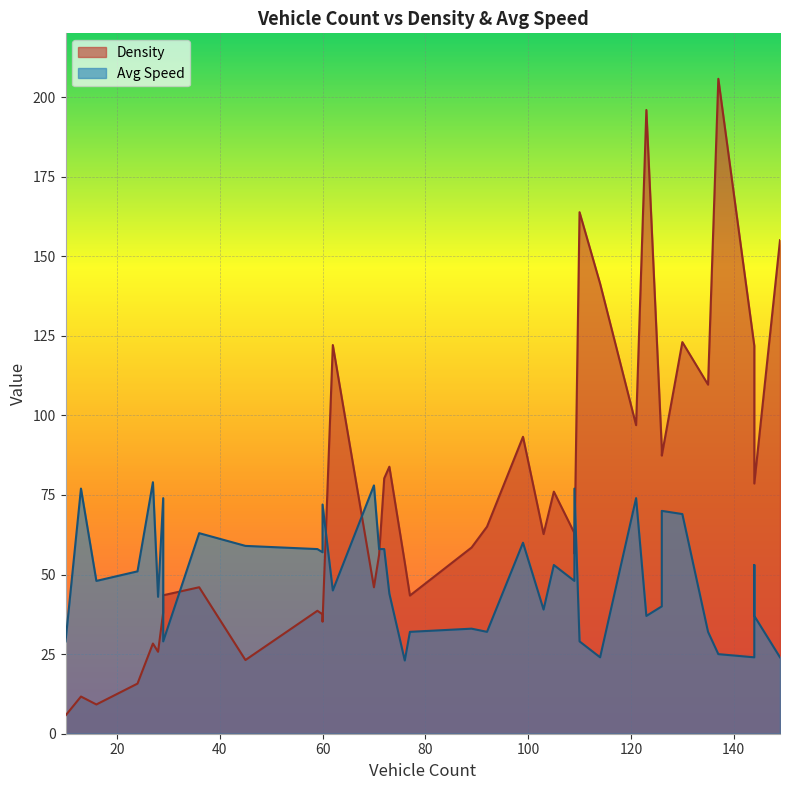

At 10, list the series in order from largest to smallest.

Avg Speed, Density